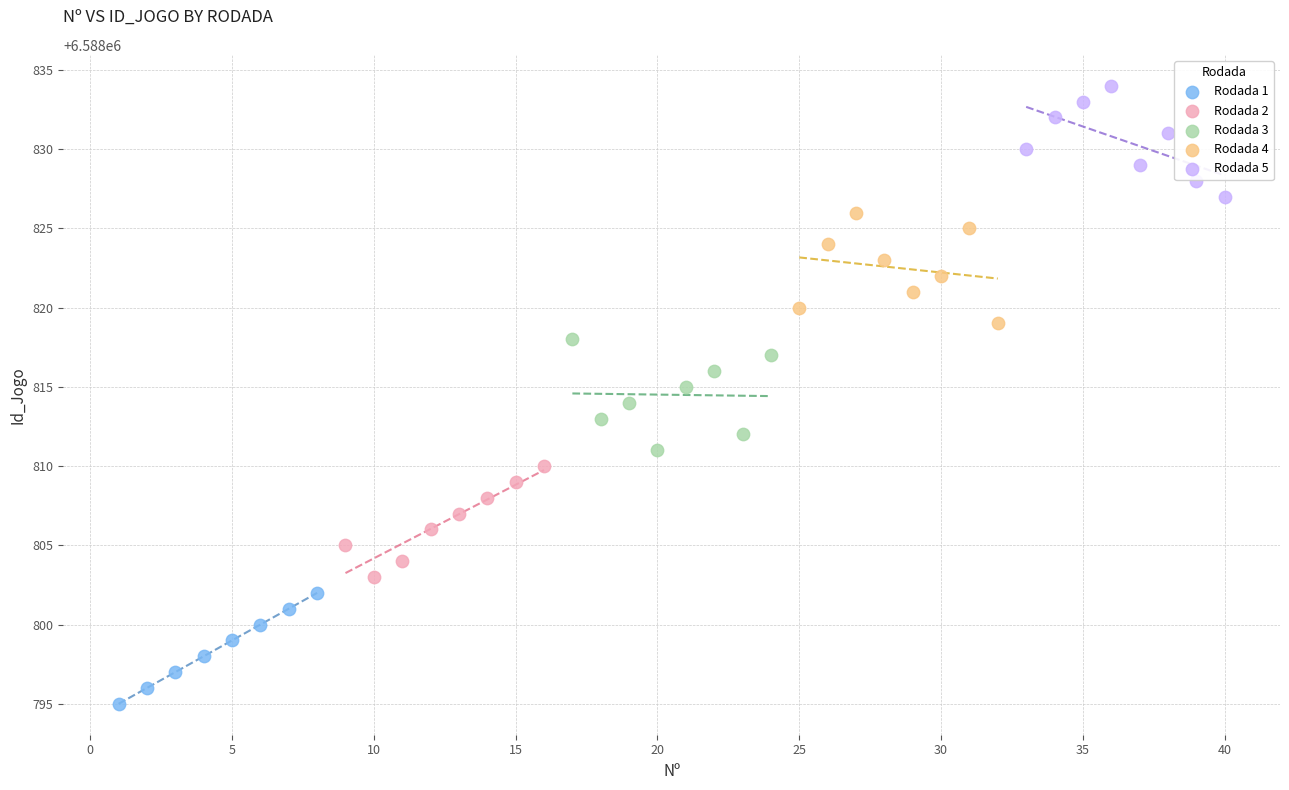

Which series contains the lowest Y value?

Rodada 1